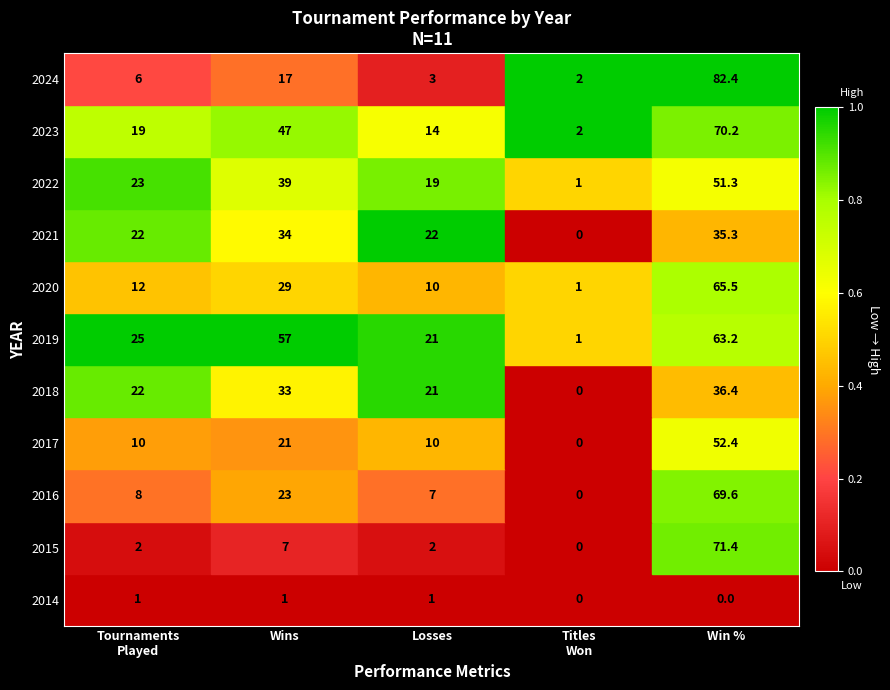

At which category does the chart reach its peak across all series?

Win %